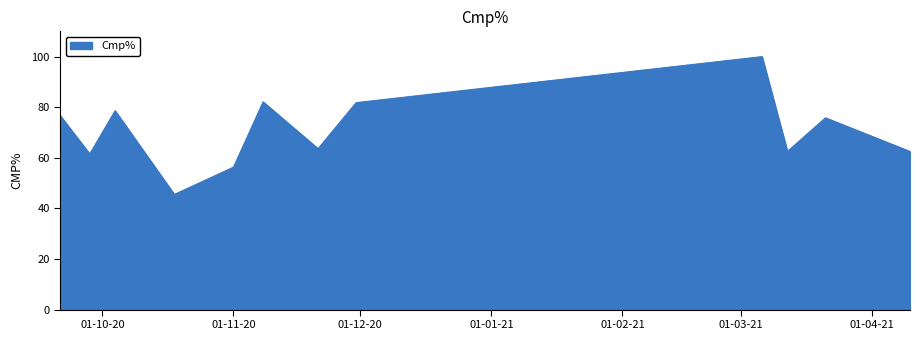

Reading left to right, list all the values displayed in this chart.

76.7	61.5	78.6	45.5	56.3	82.1	63.6	81.8	100.0	62.5	75.8	62.5	47.1